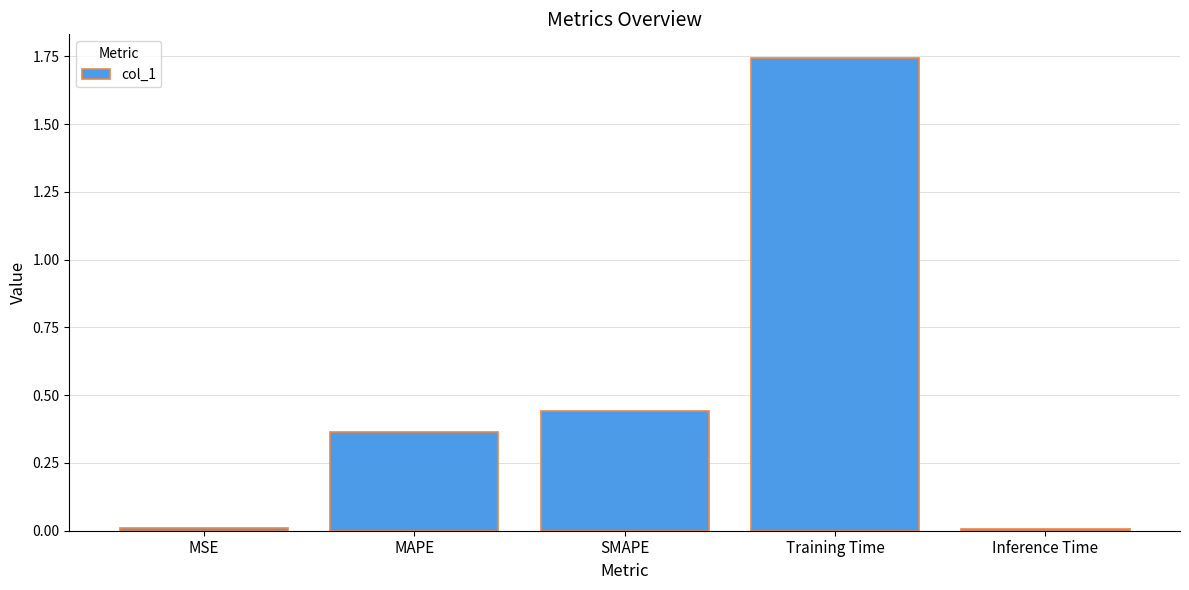

What position from the left is Inference Time?

5